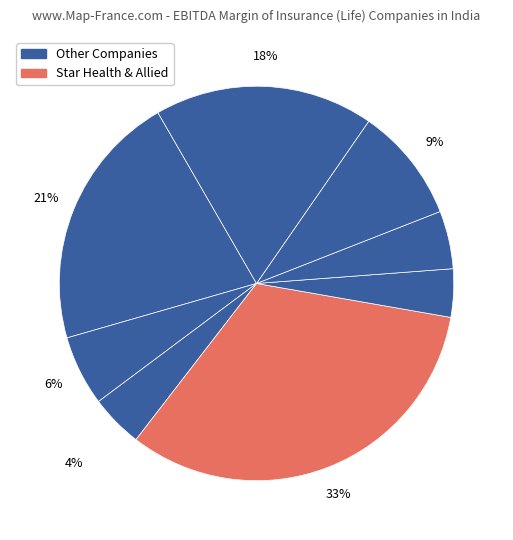

How many slices are in this pie chart?

8